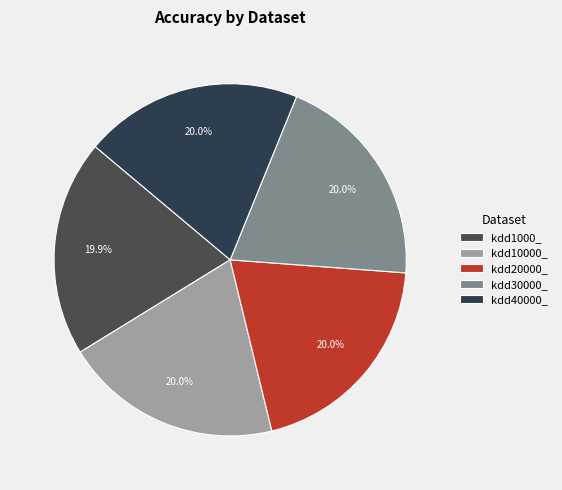

Is it true that kdd10000_ is 8% of the pie?

False